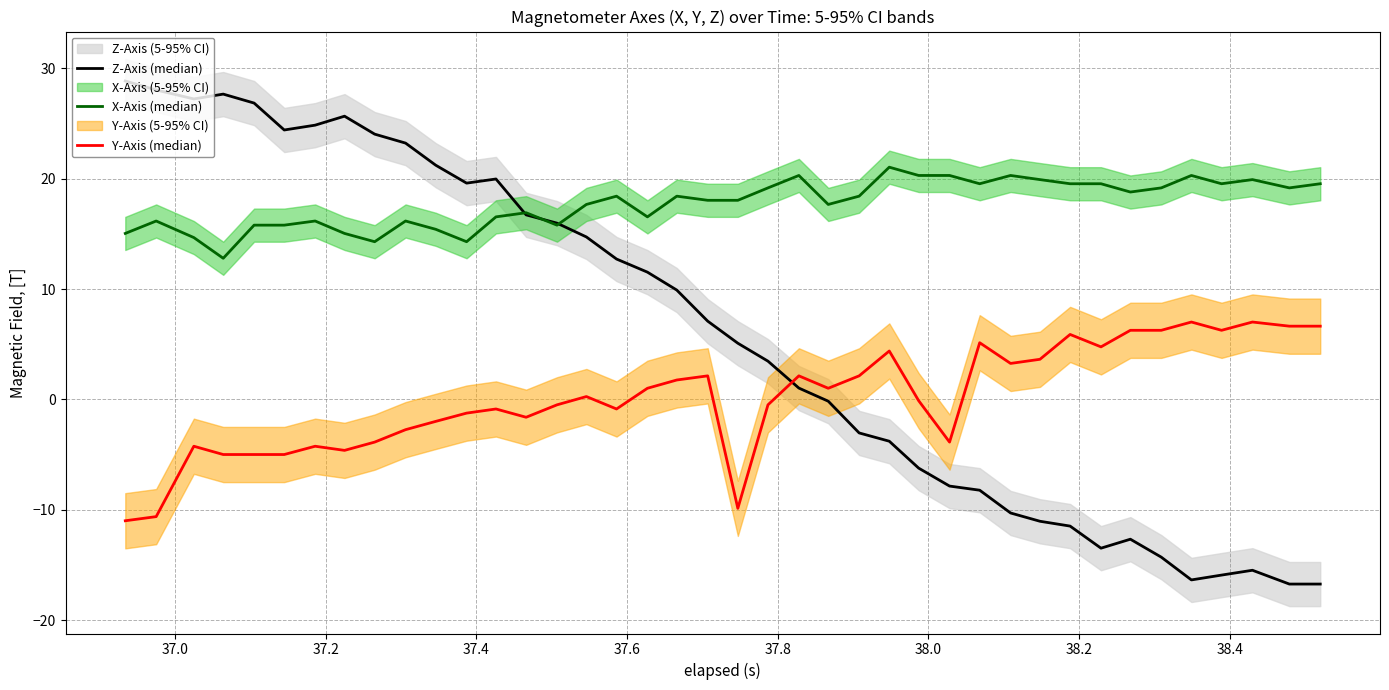

At how many categories does at least one series exceed 12?

40